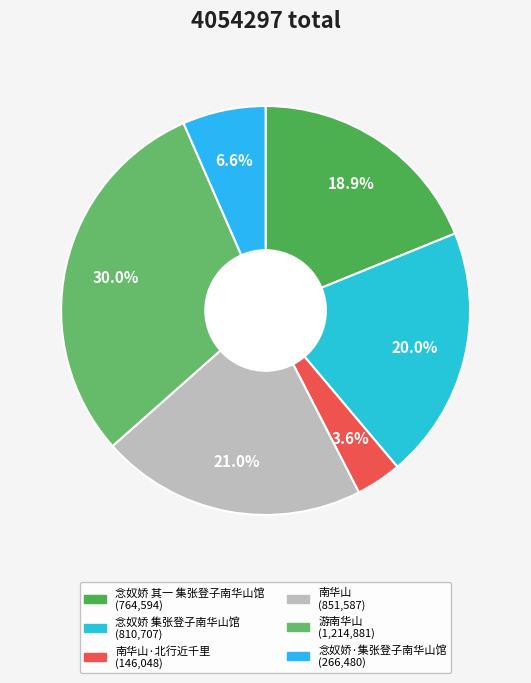

How many segments does this pie chart have?

6